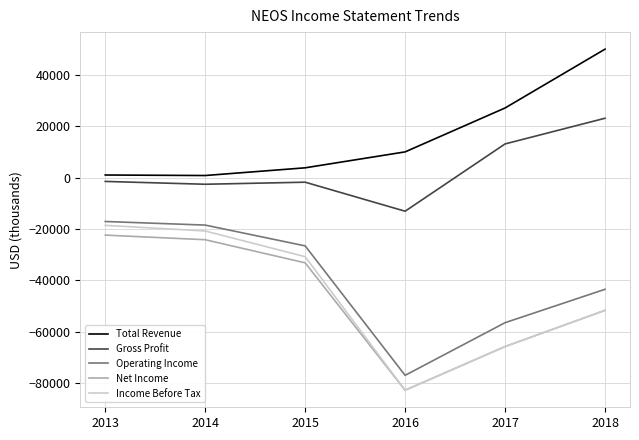

Which series has the largest range (max minus min)?

Income Before Tax